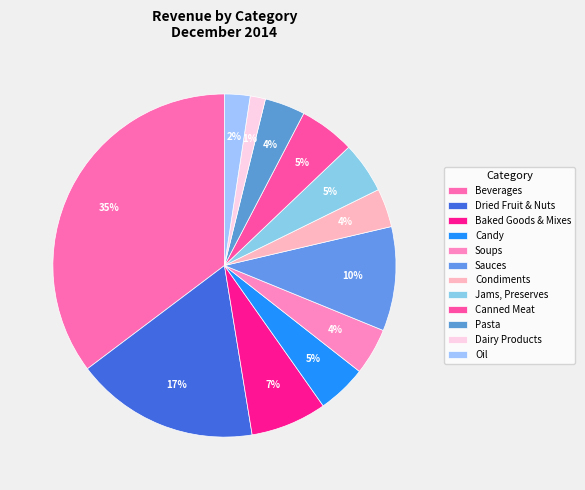

What is the ratio of the value at Oil to the value at Dried Fruit & Nuts?

0.1